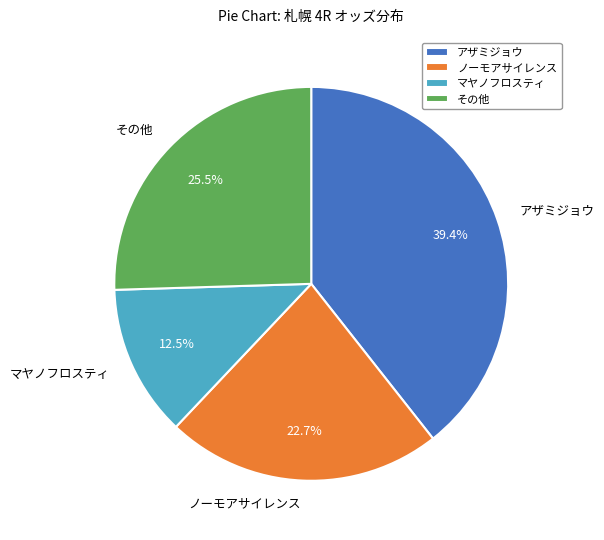

Which has a higher value, その他 or ノーモアサイレンス?

その他